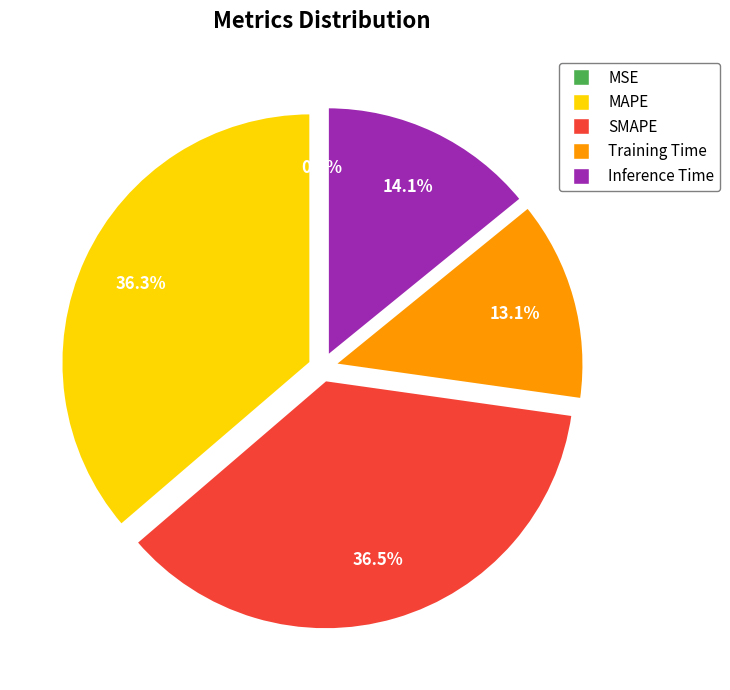

To the nearest percent, what is the average slice percentage?

20%